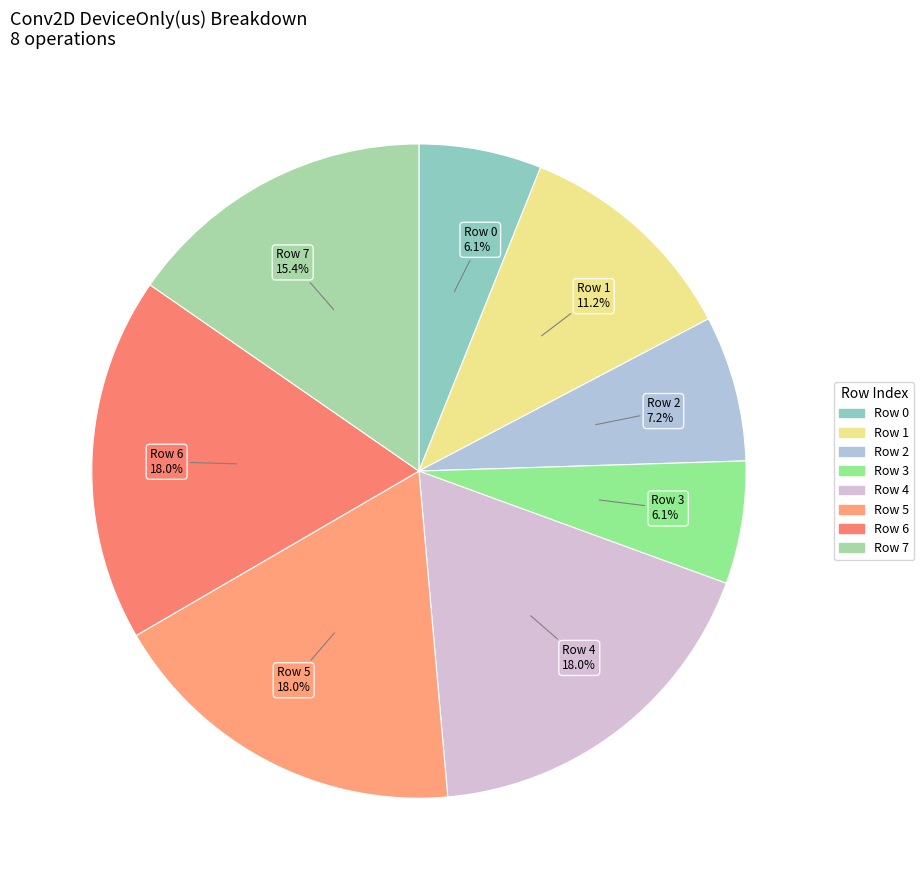

To the nearest percent, what percentage of the pie is Row 3?

6%